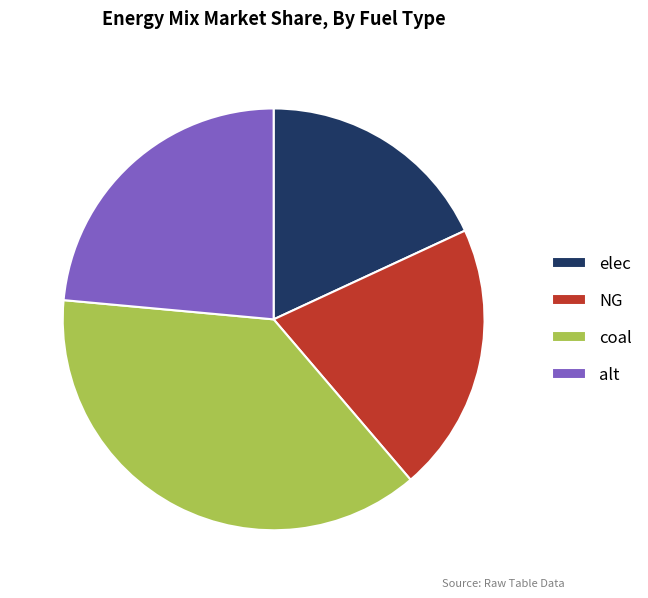

Rank the categories by value from lowest to highest.

elec, NG, alt, coal